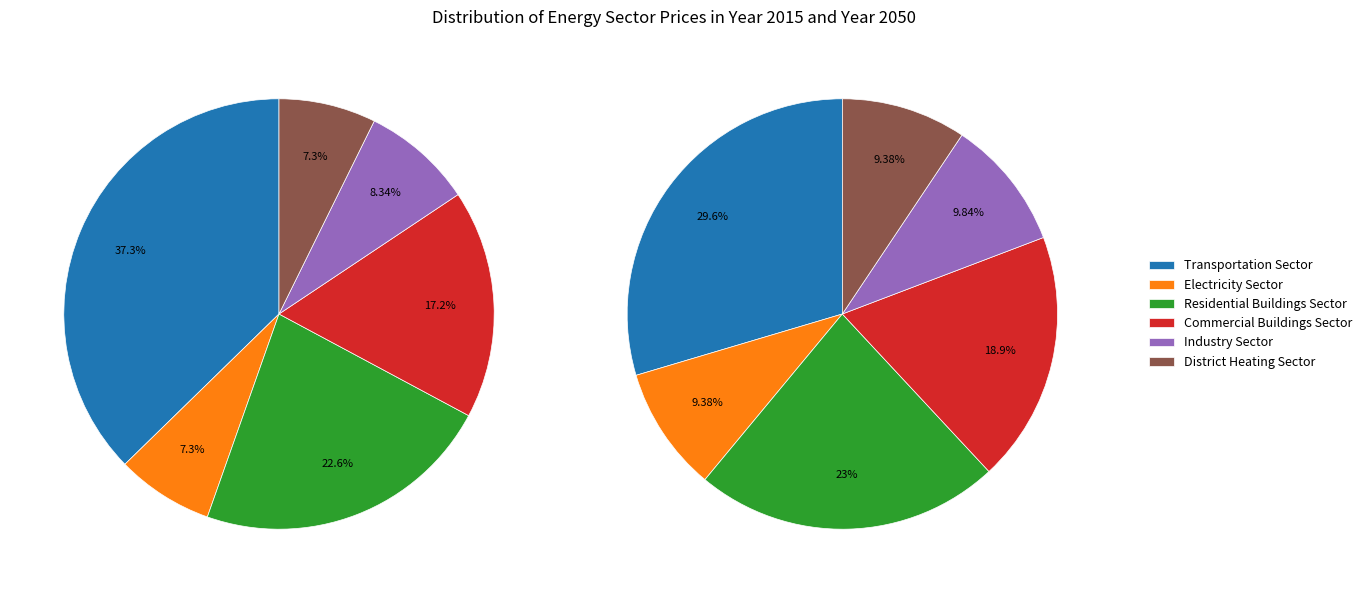

True or false: Electricity Sector Price ($/BTU) accounts for 1% of the total.

False